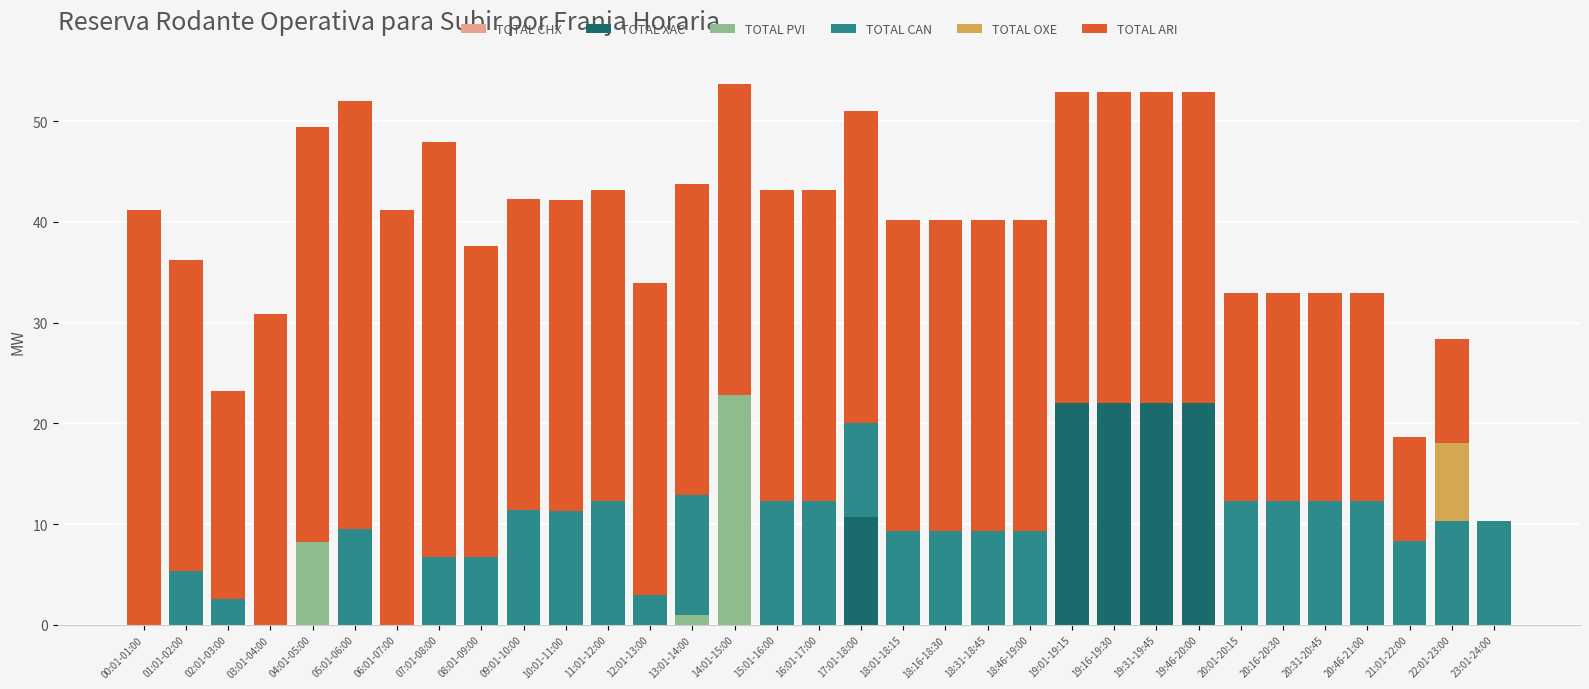

The TOTAL XAC series shows 13.0 at 03:01-04:00. True or false?

False